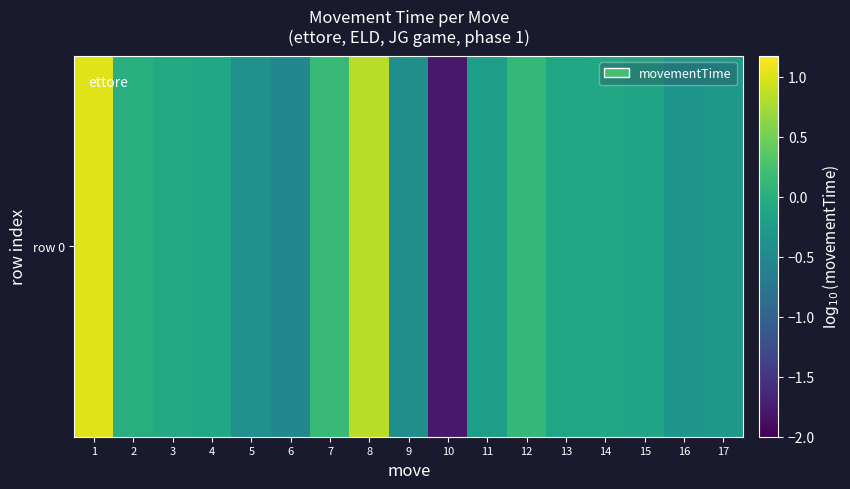

Which category has the lowest value across all series?

10